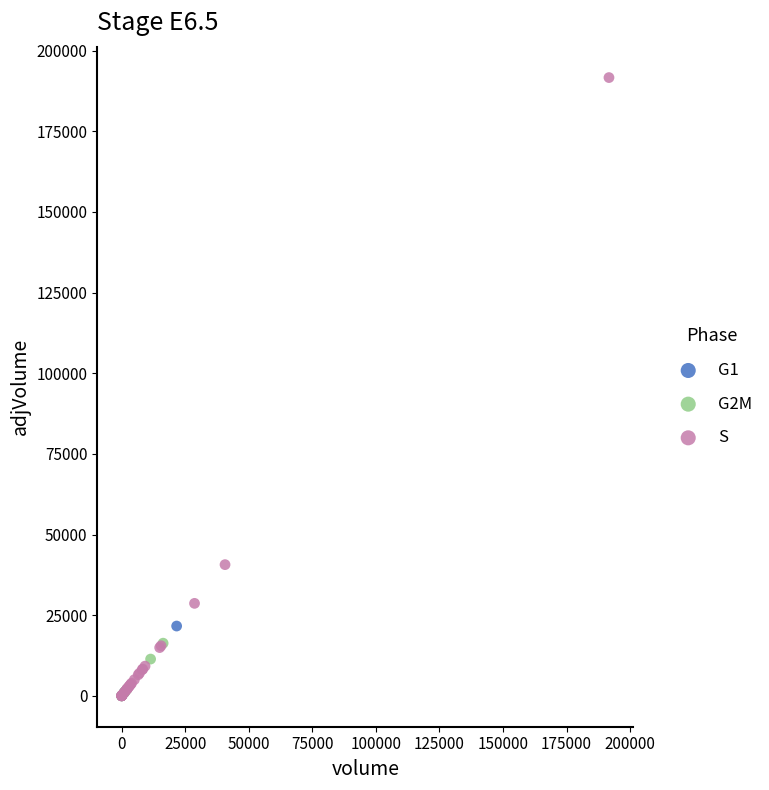

What are all the series names shown in the legend?

G1, G2M, S